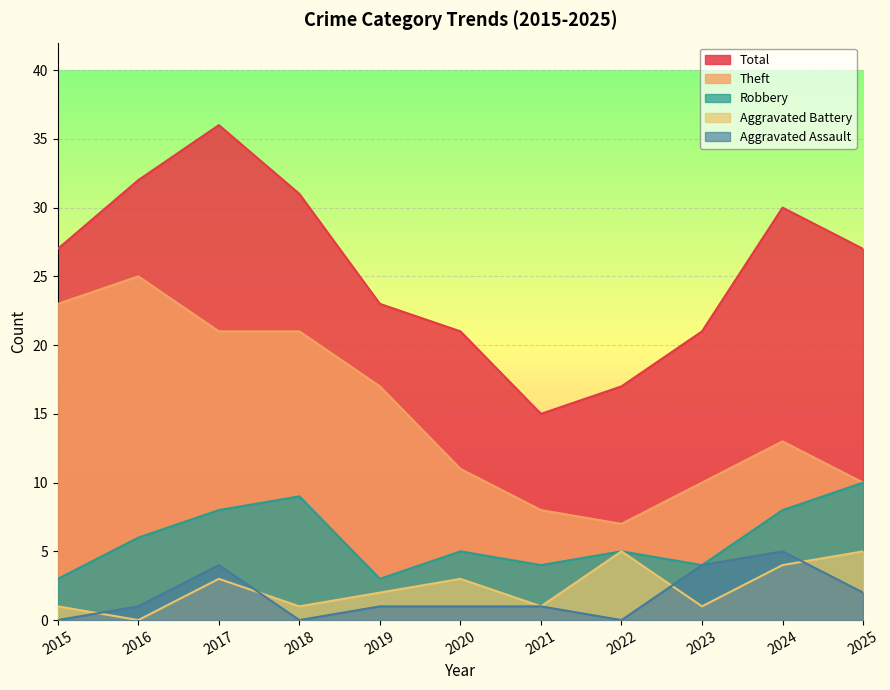

Is it true that Total equals 52 at 2017?

False